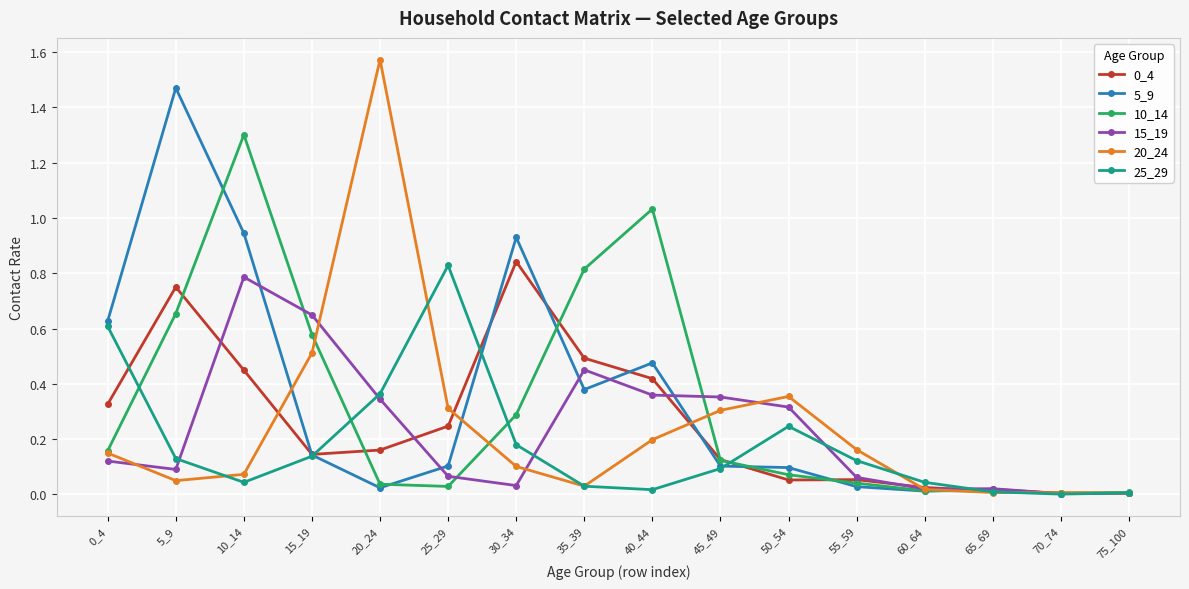

Which category has the highest value in the 10_14 series?

10_14